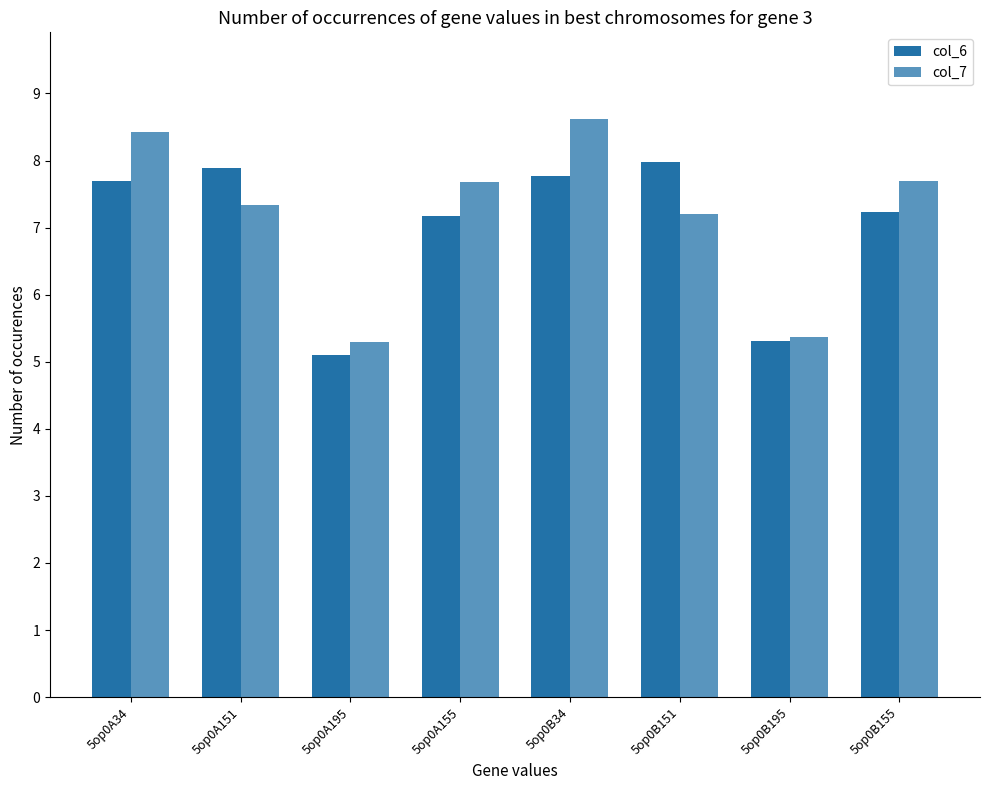

Reading right to left, what are all the values shown in this chart?

col_6: 5op0B155=7.2	5op0B195=5.3	5op0B151=8.0	5op0B34=7.8	5op0A155=7.2	5op0A195=5.1	5op0A151=7.9	5op0A34=7.7
col_7: 5op0B155=7.7	5op0B195=5.4	5op0B151=7.2	5op0B34=8.6	5op0A155=7.7	5op0A195=5.3	5op0A151=7.3	5op0A34=8.4